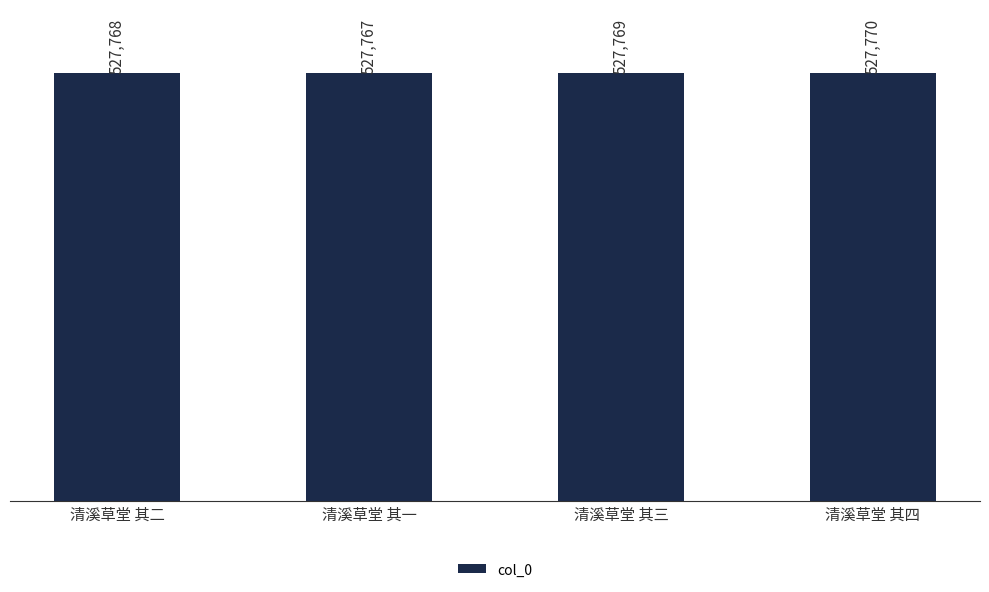

At which label is the value closest to 527768?

清溪草堂 其二